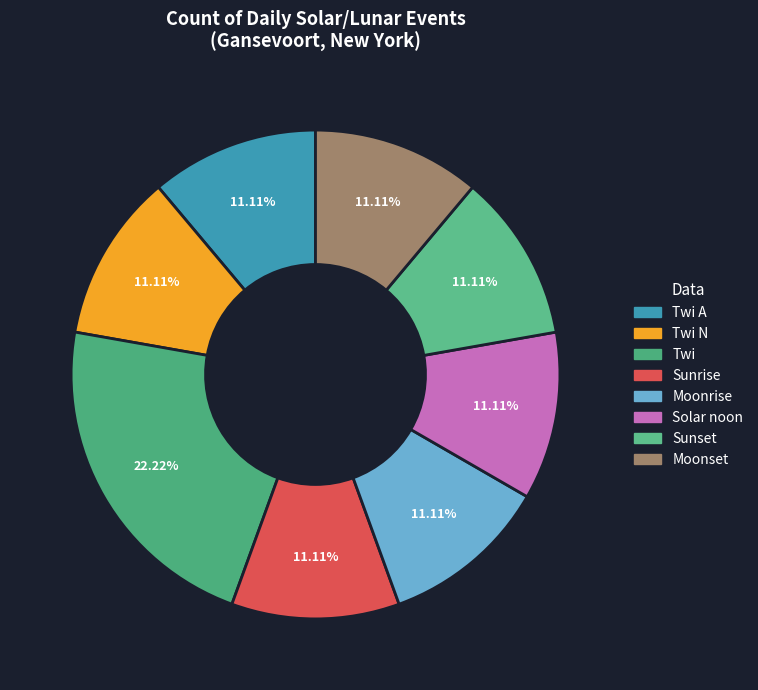

To the nearest percent, what is the difference between the largest and smallest slice percentages?

11%